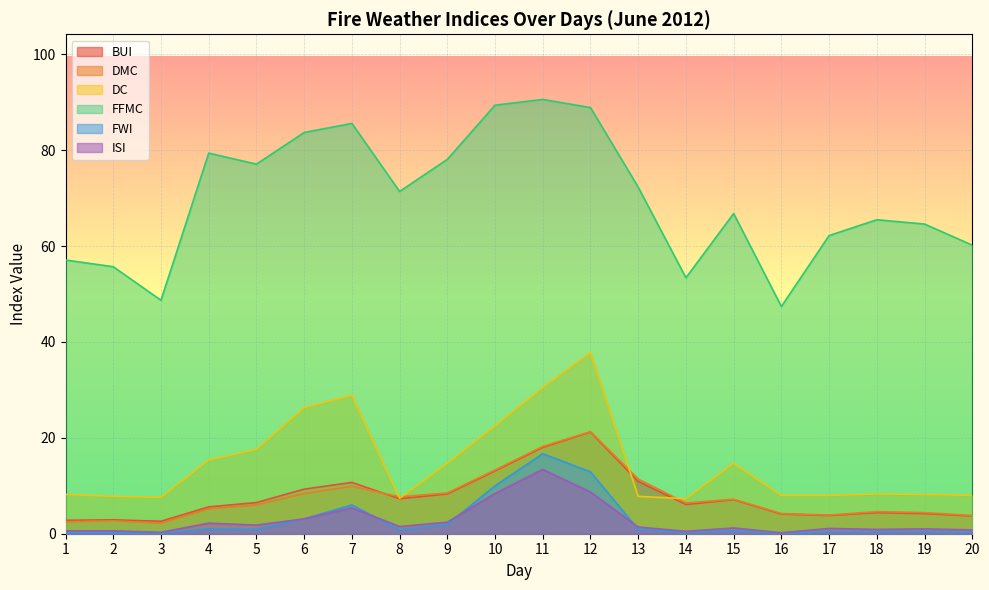

True or false: FFMC has more than 1 points higher than both neighbors.

True